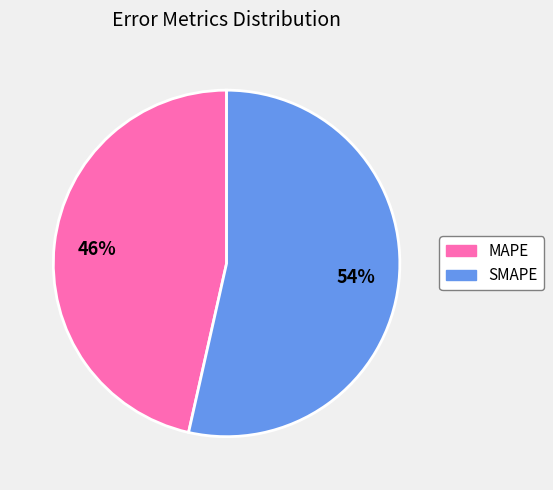

Rank the categories by value from highest to lowest.

SMAPE, MAPE